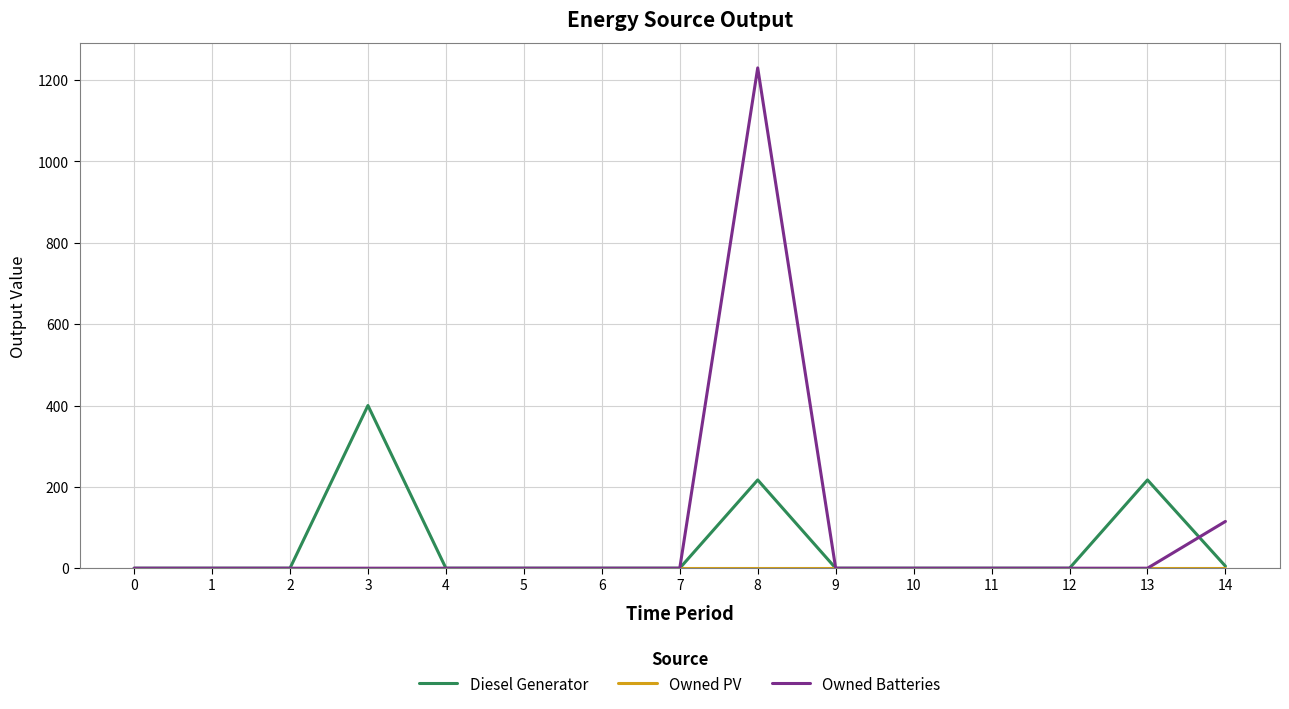

Which series has the widest spread of values?

Owned Batteries